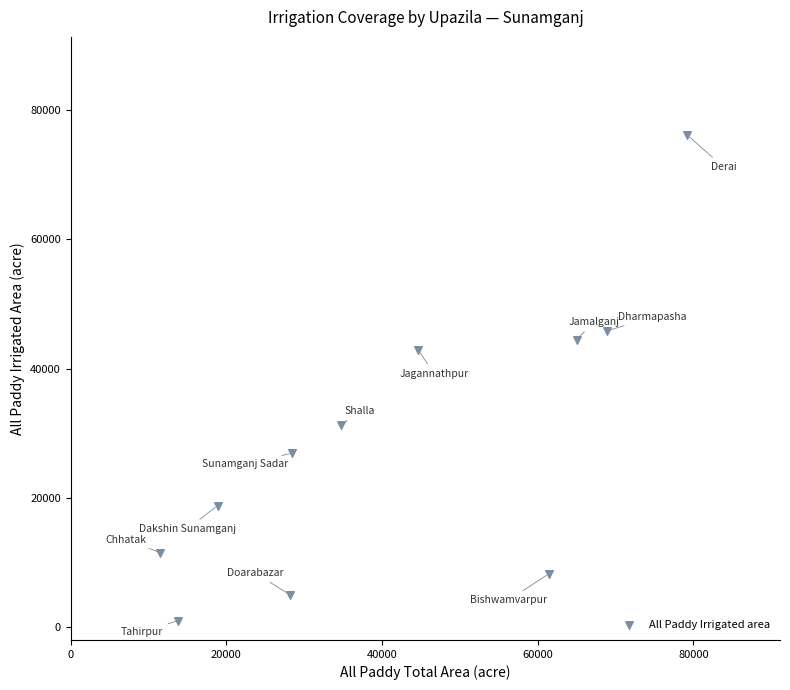

What Y value in the scatter plot is closest to 38560?

42857